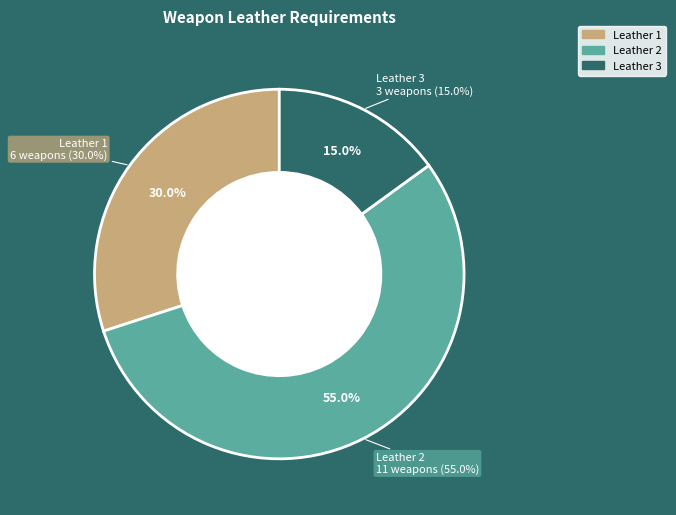

Is it true that Wakizashi is 13% of the pie?

False